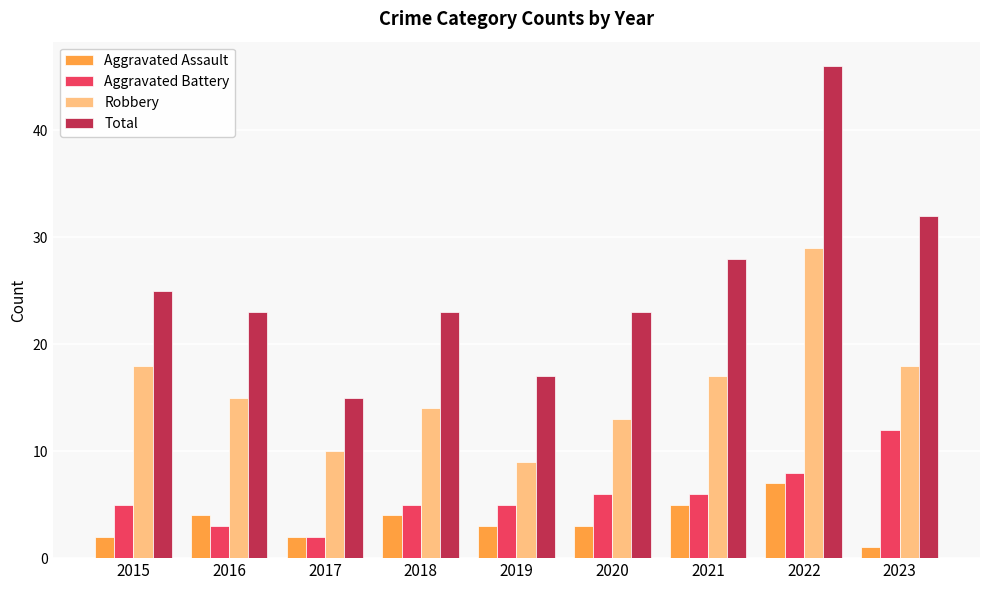

At which label does Aggravated Battery reach its peak?

2023